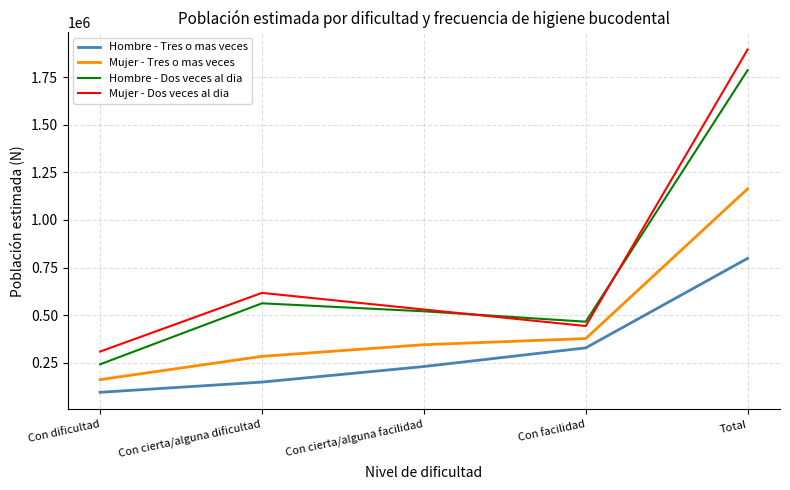

True or false: Mujer - Tres o mas veces and Mujer - Dos veces al dia intersect in this chart.

False